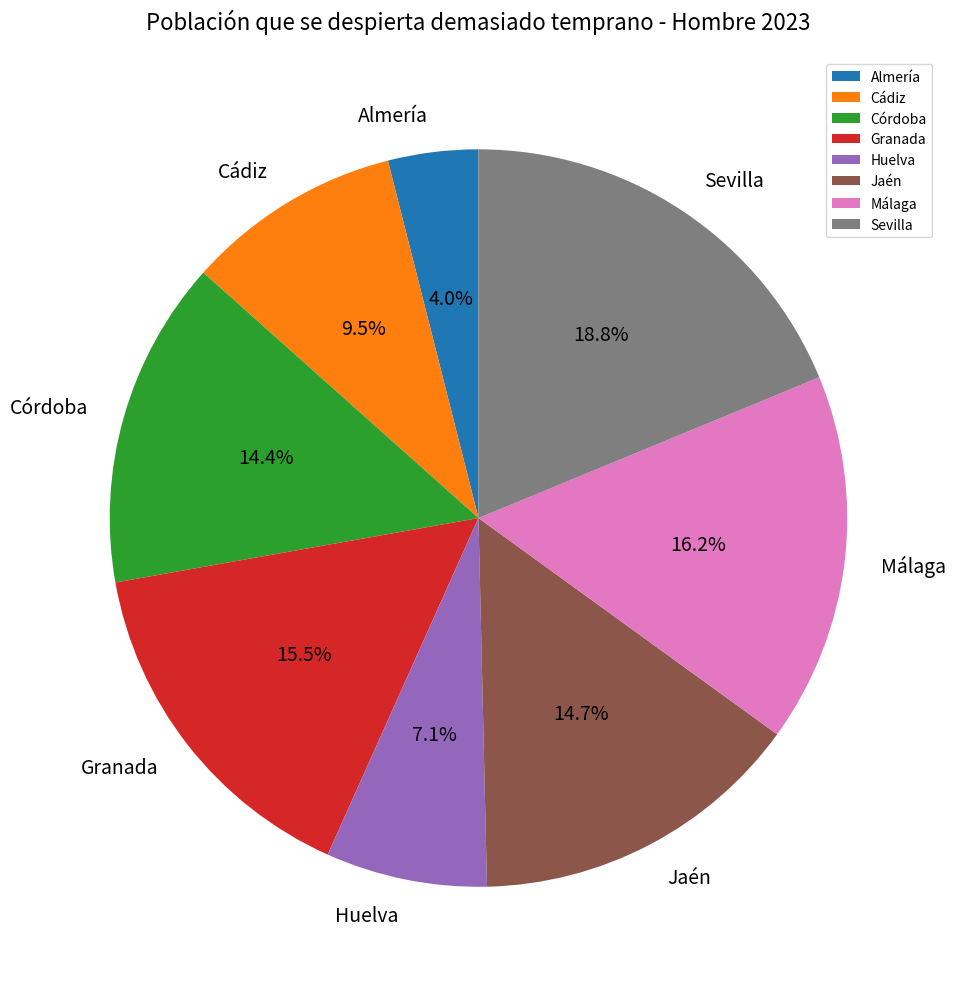

Do Almería and Málaga together represent more than half of the pie?

No